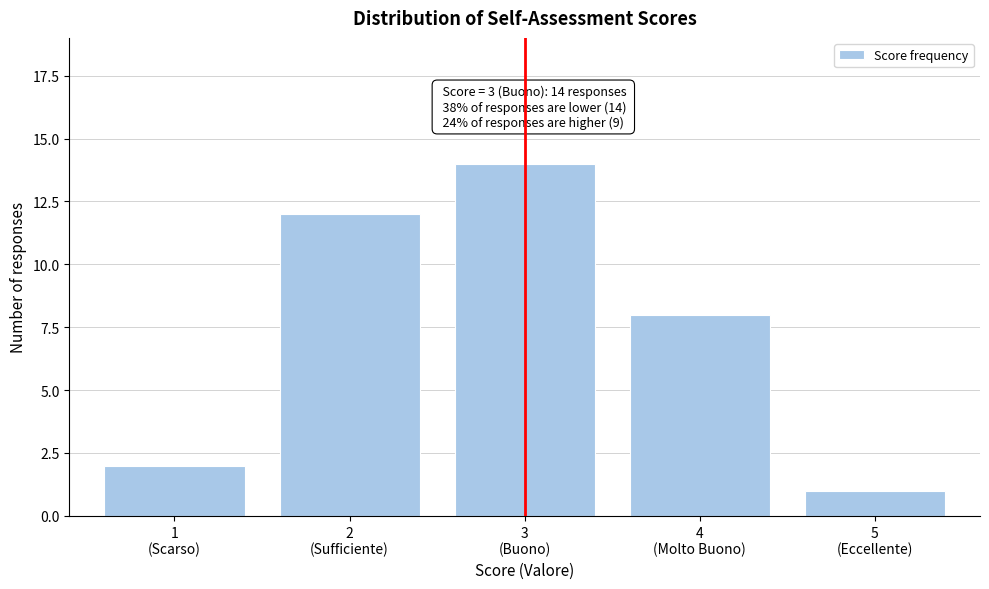

Reading right to left, list all the values displayed in this chart.

1	8	14	12	2